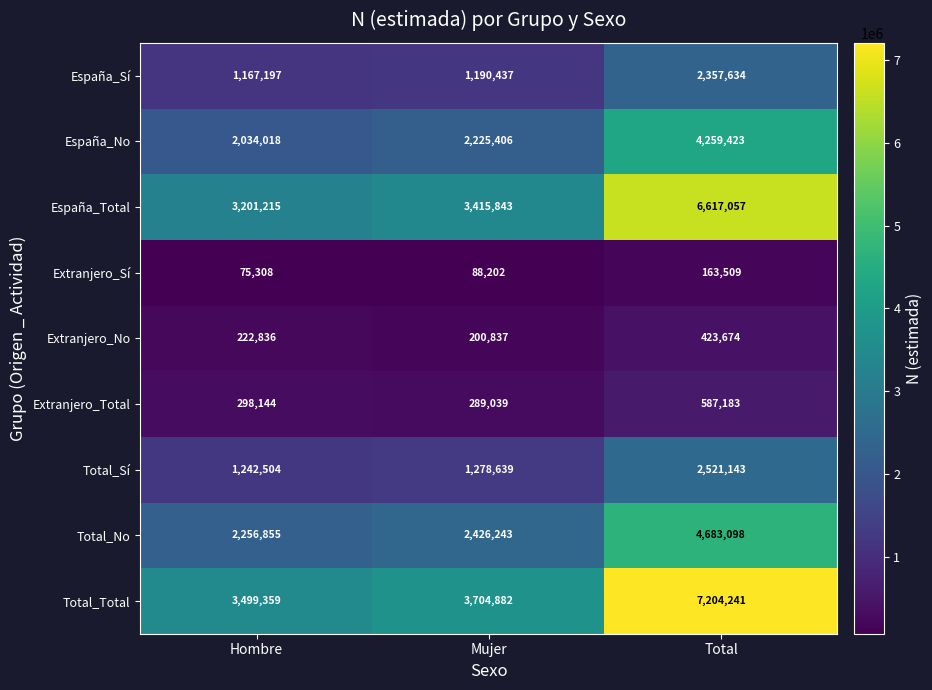

What is the smallest value displayed?

75308